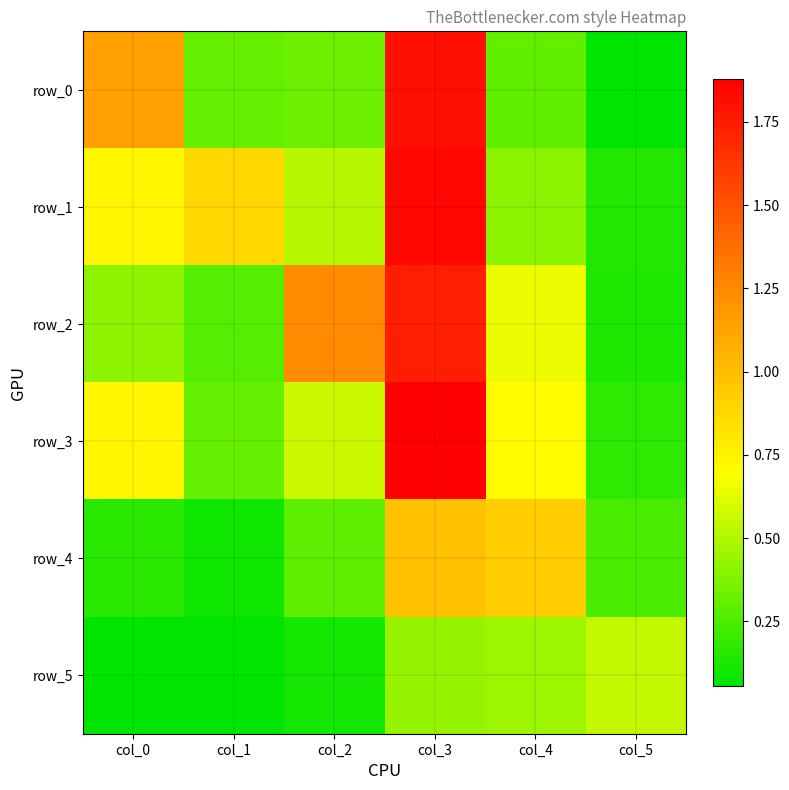

Which series has the largest total across all categories?

row_1